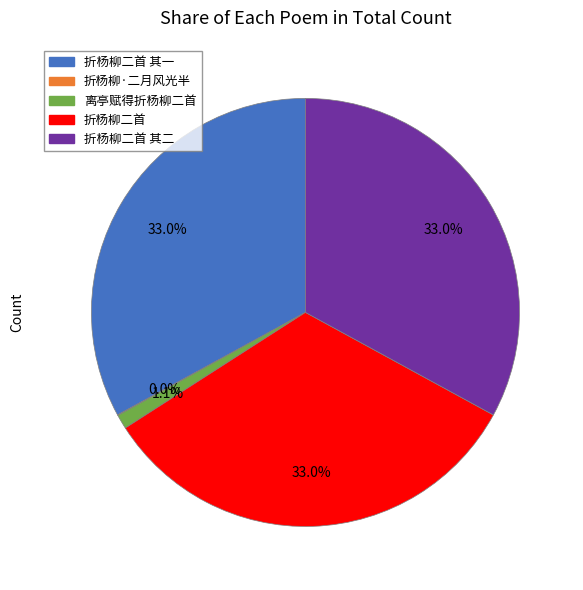

Is there any slice that represents more than half of the pie?

No